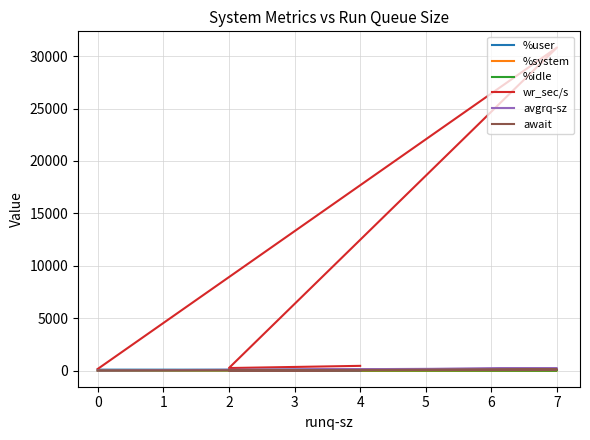

What is the minimum value shown in the chart?

0.1